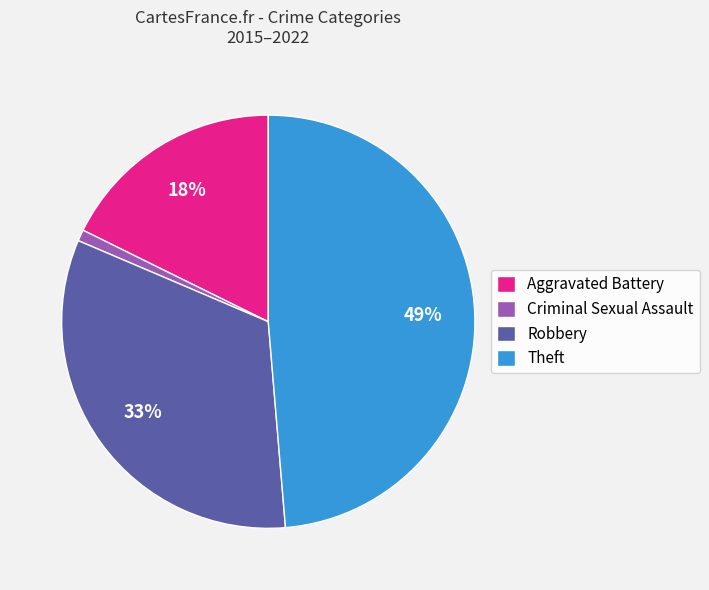

To the nearest percent, what is the difference between the largest and smallest slice percentages?

48%